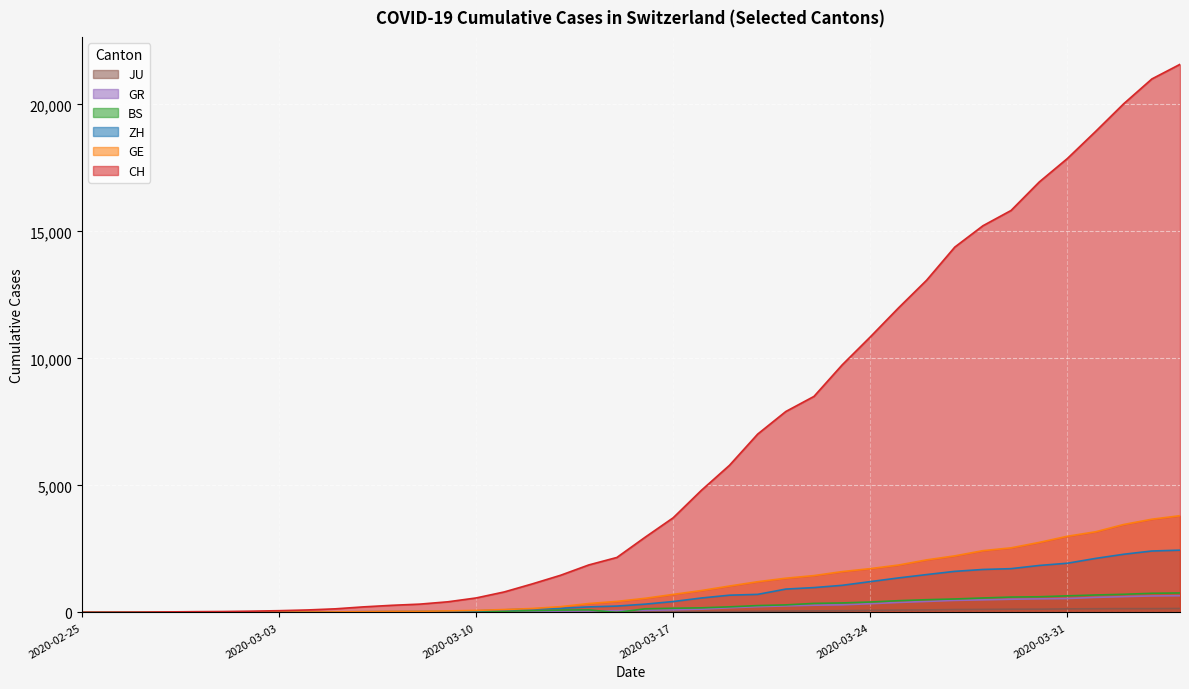

Where does the JU series first go above 25?

2020-03-17